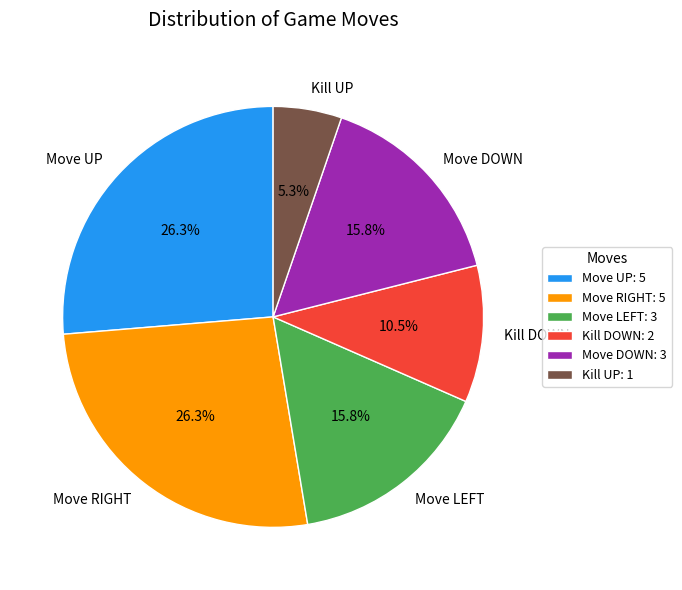

What percentage do Kill DOWN: 2 and Kill UP: 1 together represent?

15.8%